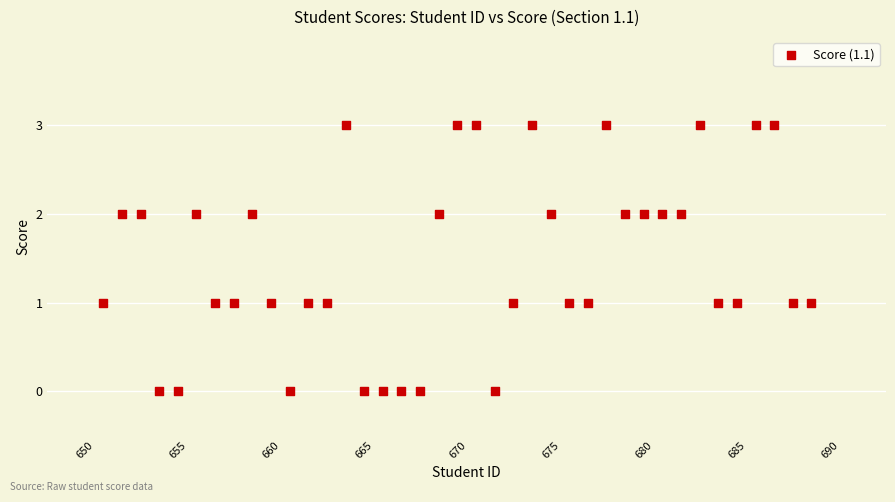

What is the range of Y values (max minus min)?

3